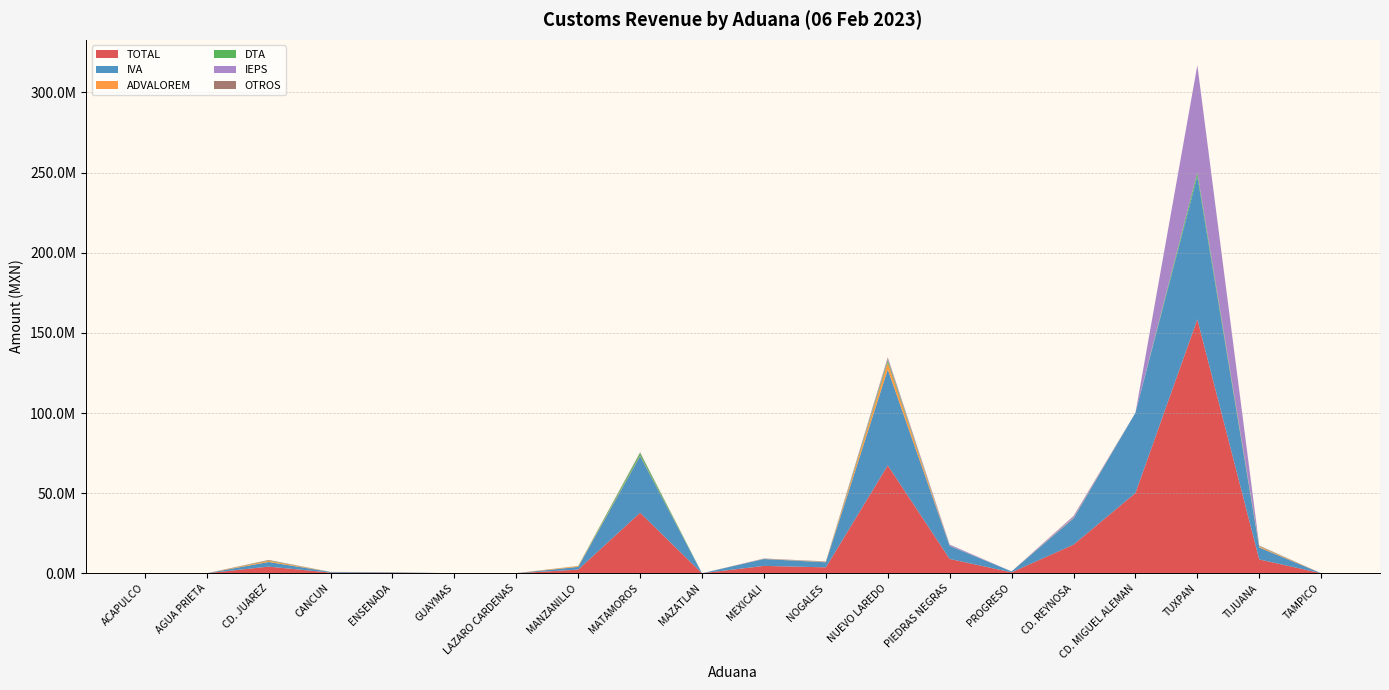

Reading left to right, transcribe all the data shown in this chart.

TOTAL: 0	17500	4163291	438892	357906	22500	60208	2300304	37771717	15004	4616128	3713851	67324493	8950316	591882	17874501	50071960	158475250	8643424	40000
IVA: 0	0	2898116	410277	276134	0	322	1704670	35442286	0	4291689	3150694	59830727	8150111	570056	16451872	50065105	89256203	7462515	0
ADVALOREM: 0	0	725949	10813	59778	0	0	500620	290938	0	71389	198589	4322675	51447	0	275145	0	0	641329	0
DTA: 0	0	220870	14902	13624	0	2856	85824	1658112	0	31465	105571	1506440	30164	18056	64556	1635	2319153	176990	0
IEPS: 0	0	0	0	0	0	0	0	228298	0	124795	123242	1055268	658754	0	918156	0	66899024	94058	0
OTROS: 0	15000	318356	2900	8370	22500	57030	9190	152083	15004	96790	135755	606883	59840	3770	164772	5220	870	266032	40000